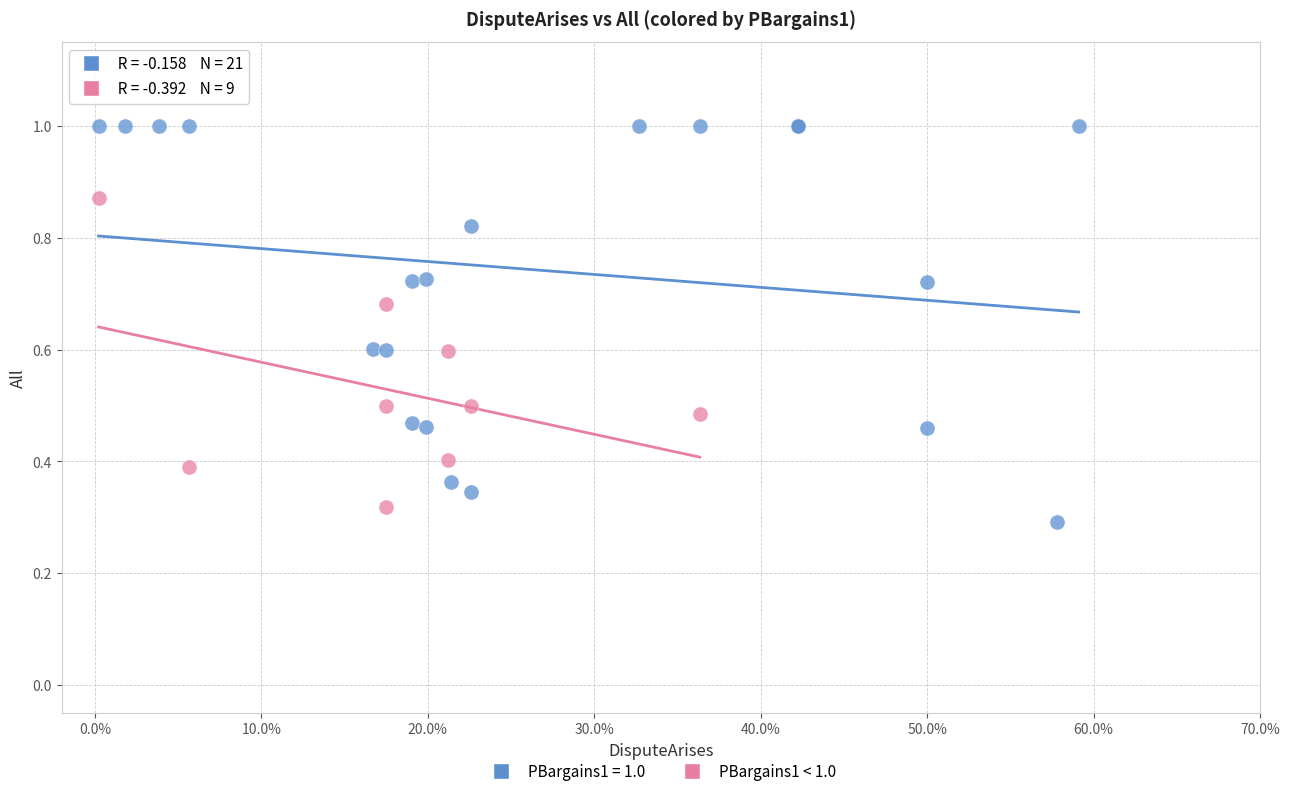

Which series contains the highest Y value?

PBargains1 = 1.0